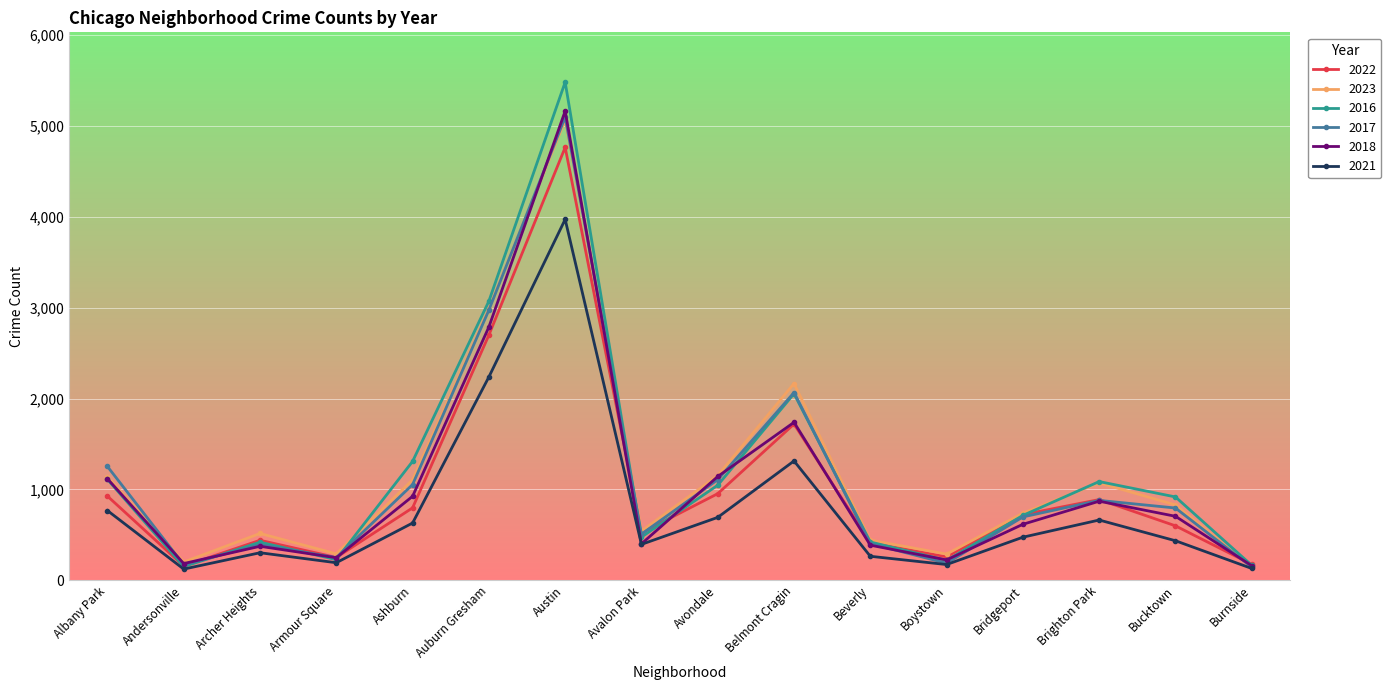

Which series has the largest range (max minus min)?

2016